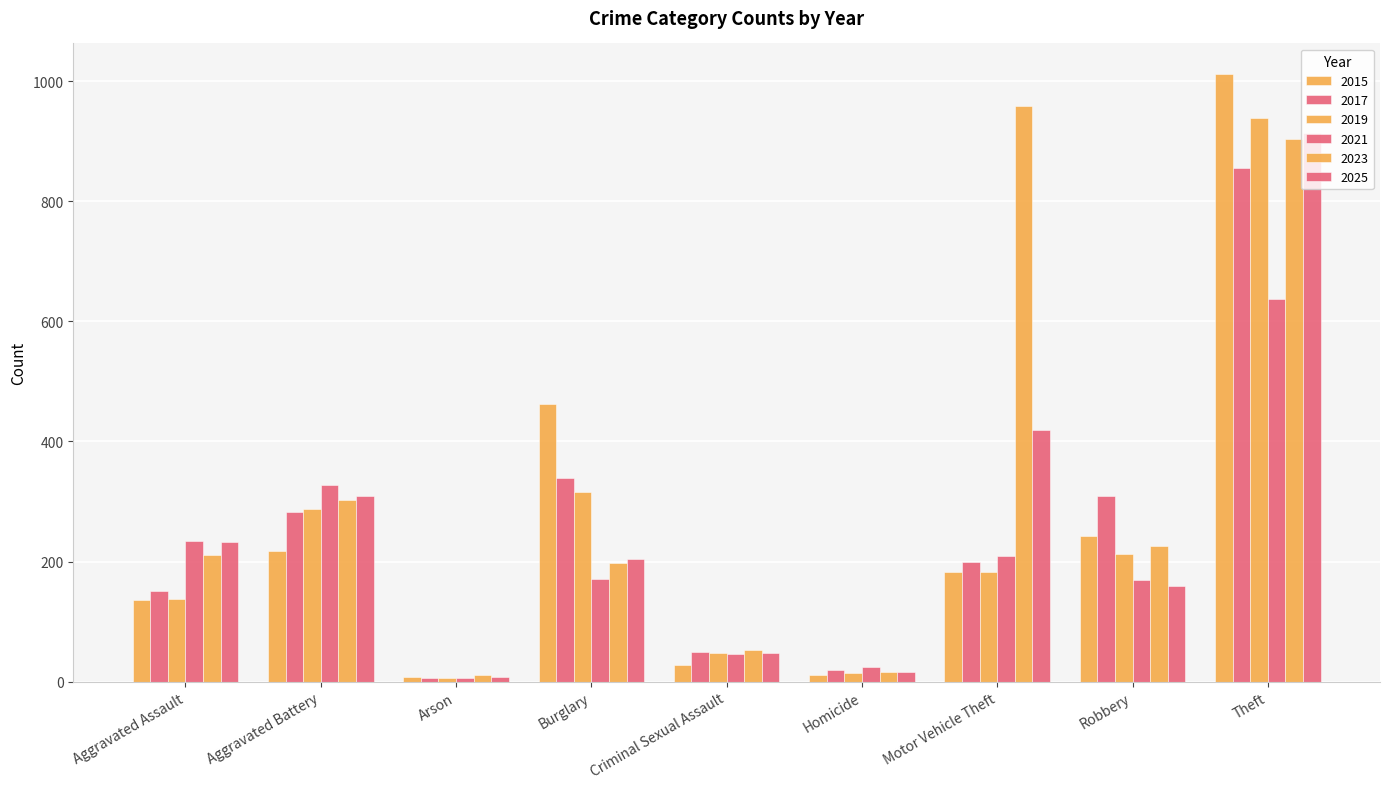

What is the sum of the 2017 values at Theft and Aggravated Battery?

1139